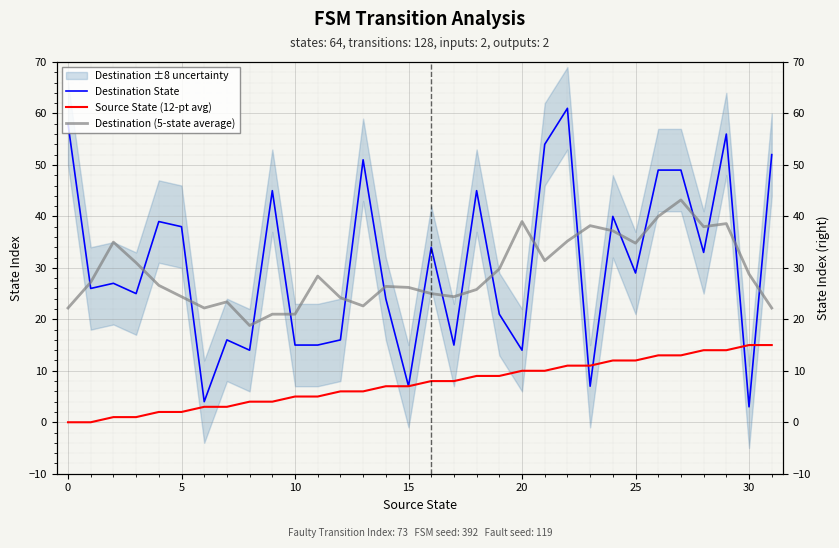

Which series has the largest total across all categories?

Destination State